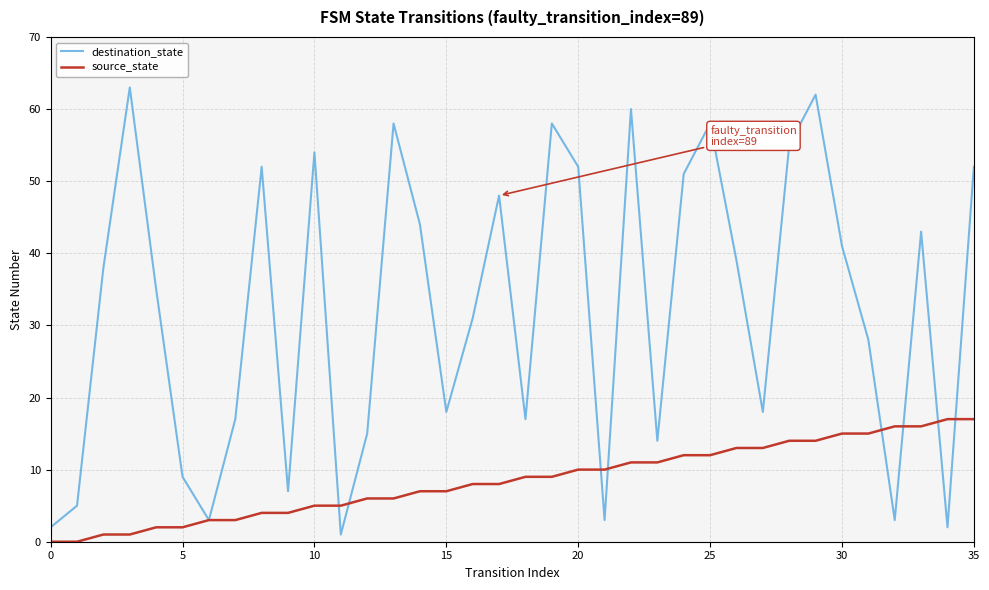

Count the number of data series in this chart.

2